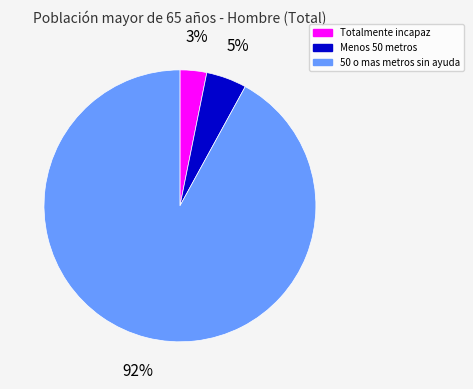

What is the smallest slice in the pie chart?

Totalmente incapaz